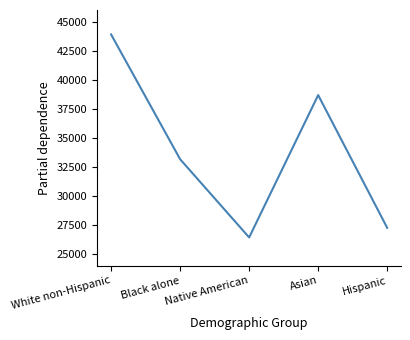

What is the smallest value displayed?

26429